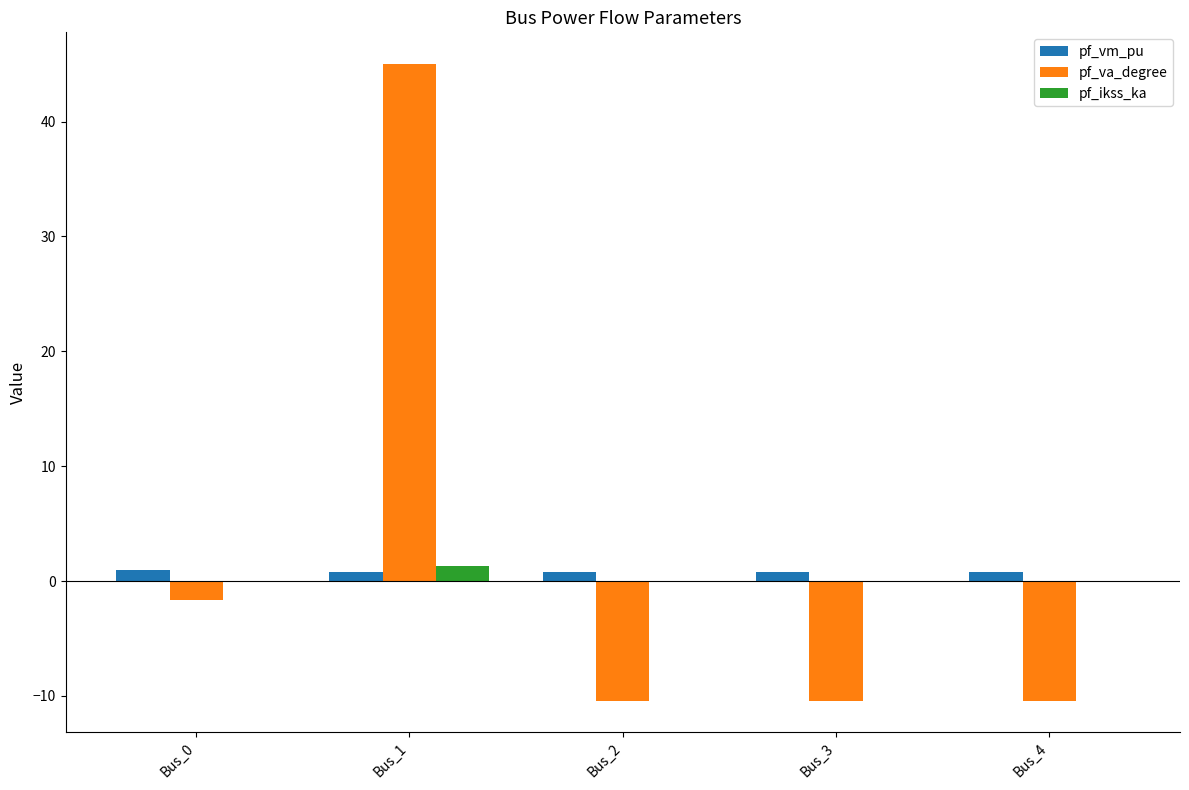

Is the value of pf_va_degree at Bus_0 greater than the value of pf_vm_pu at Bus_4?

No